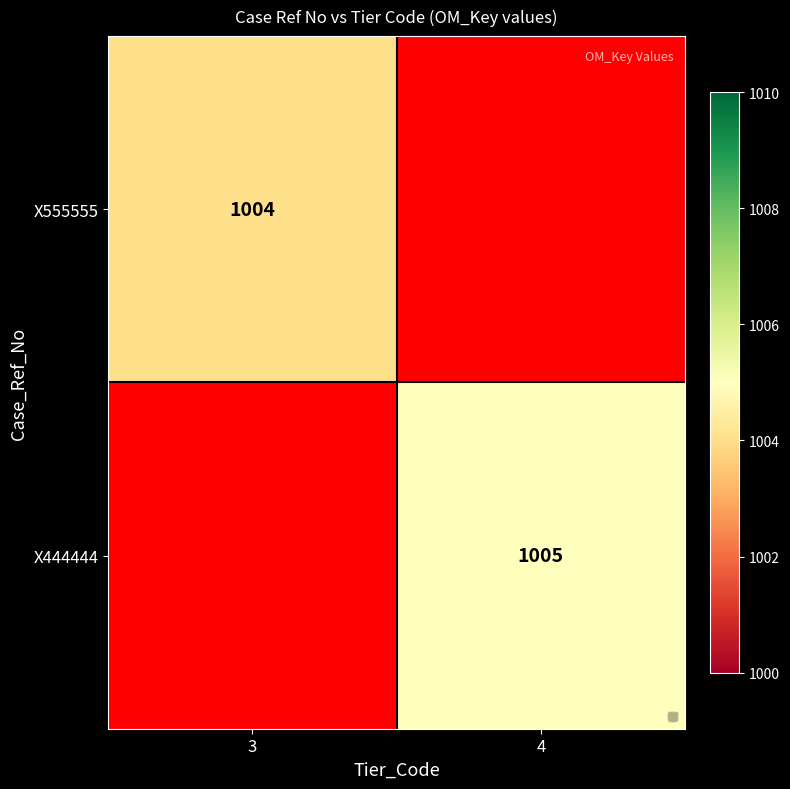

The X444444 series shows 1681 at 4. True or false?

False